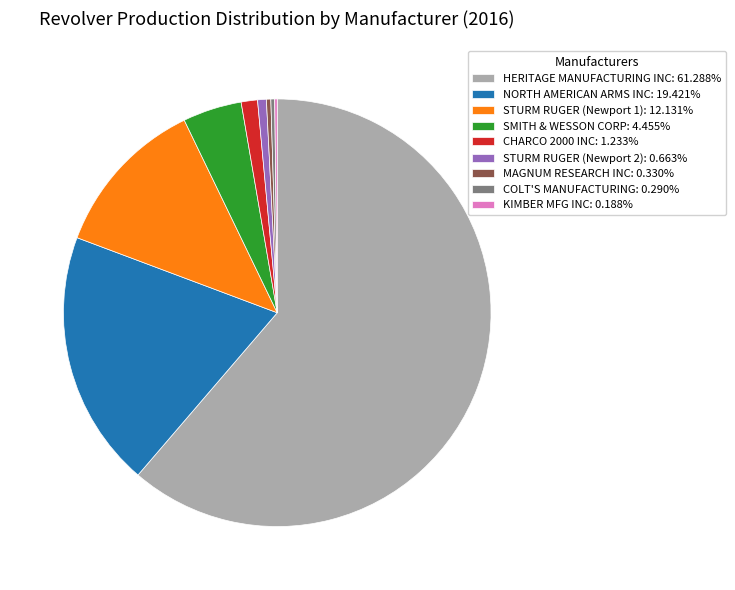

Which slice is the largest?

HERITAGE MANUFACTURING INC